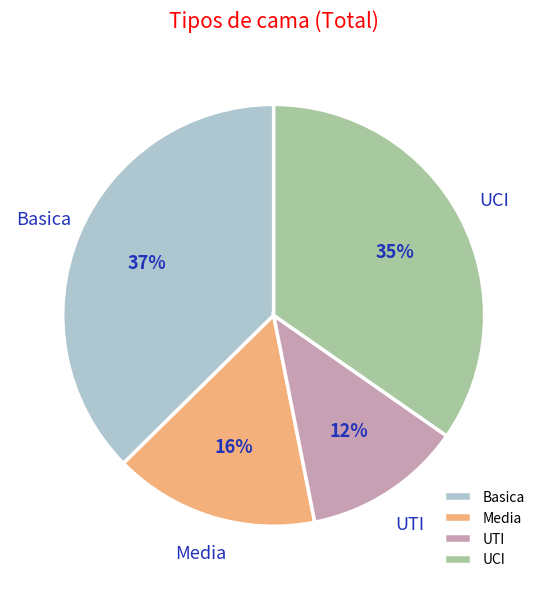

To the nearest percent, what is the difference between the largest and smallest slice percentages?

25%